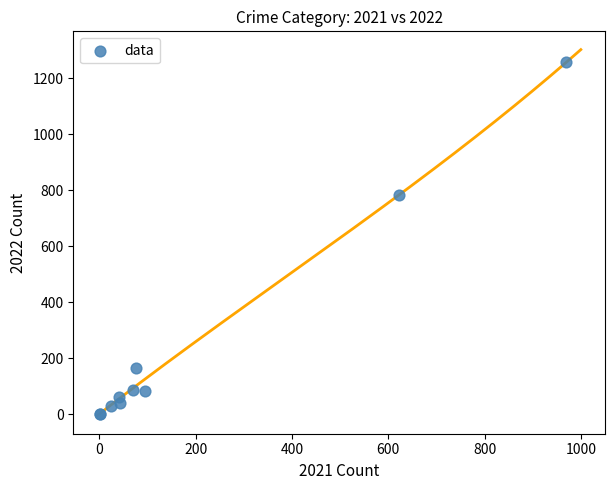

What Y value in the scatter plot is closest to 630?

784